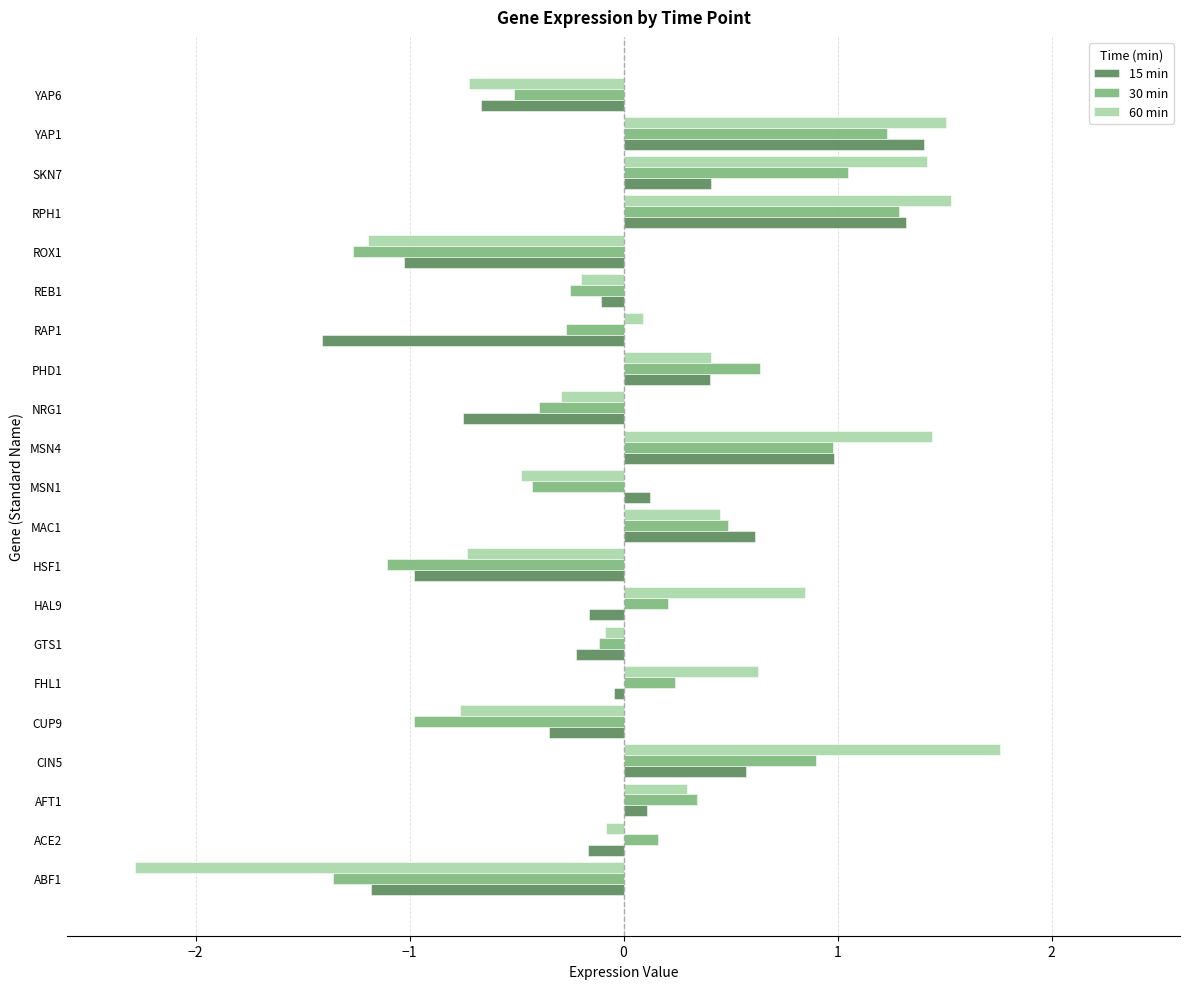

Rank the series by their average value, from lowest to highest.

15 min, 30 min, 60 min